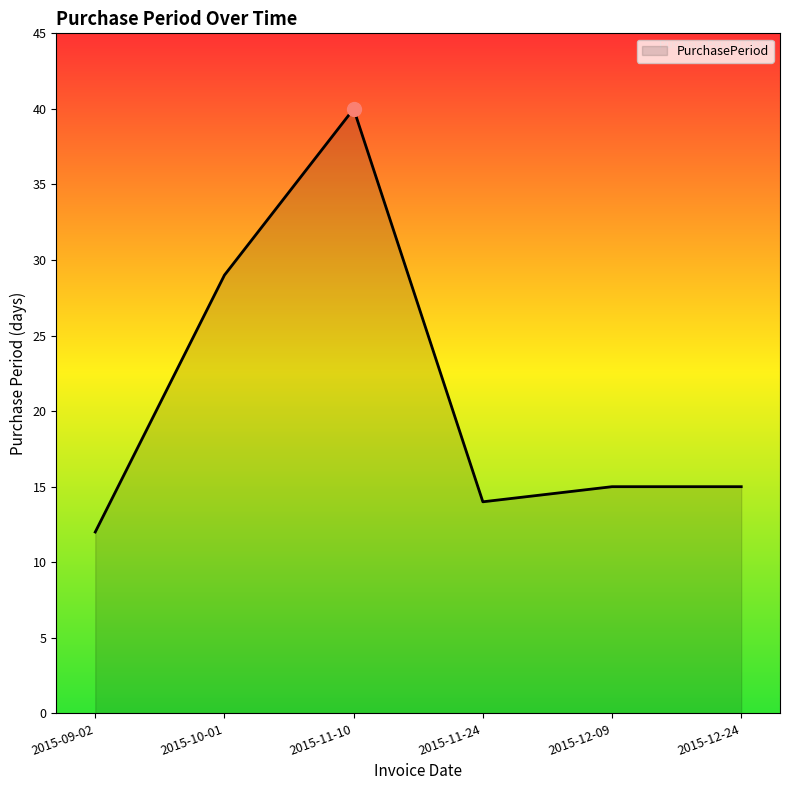

How many categories are shown in the chart?

6